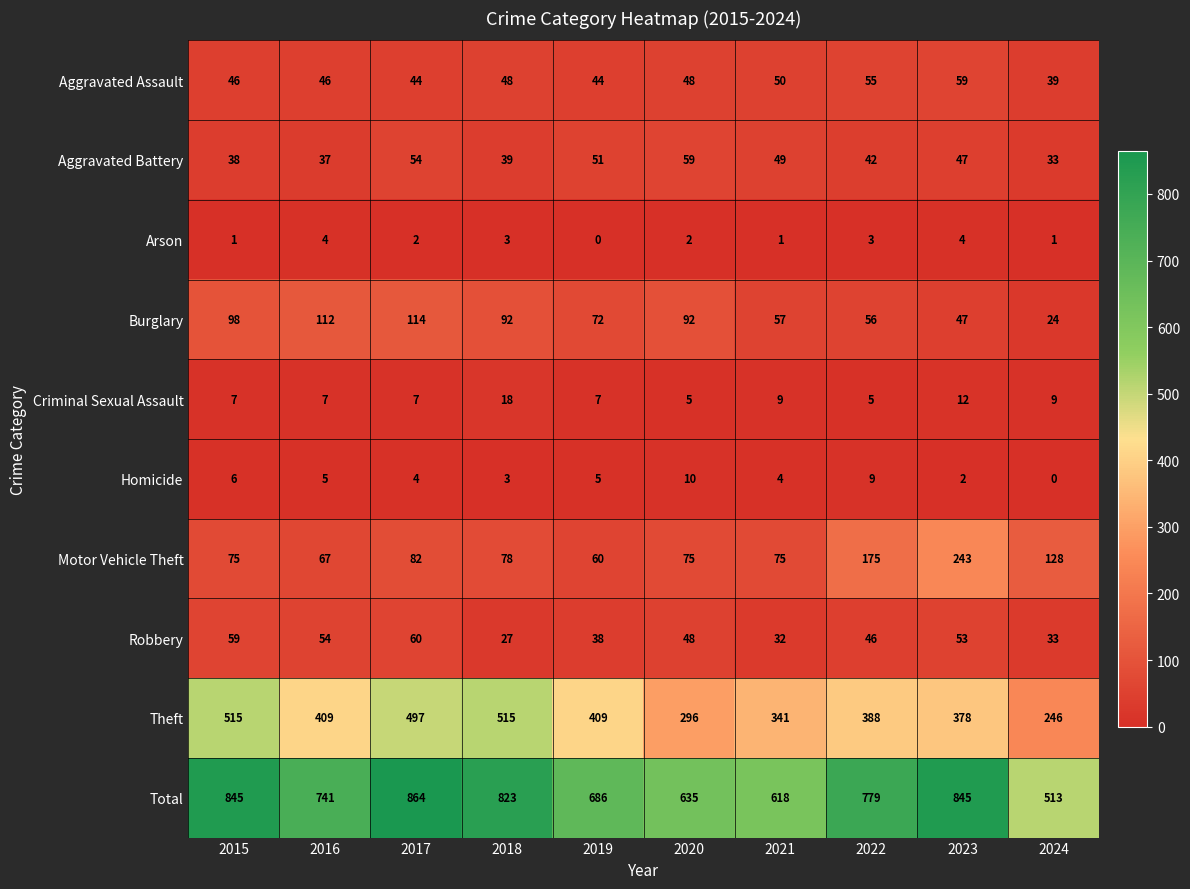

How many distinct data groups are displayed?

10